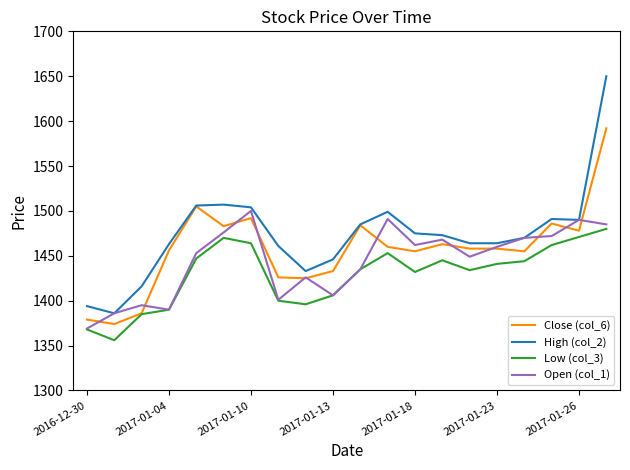

List the series in order of their peak value, highest first.

High (col_2), Close (col_6), Open (col_1), Low (col_3)